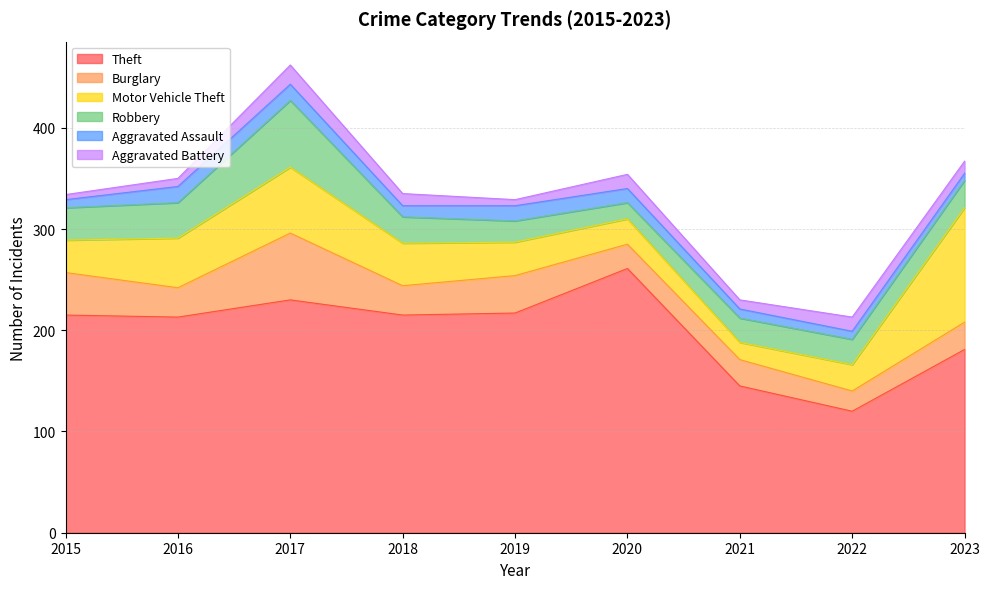

How many distinct data groups are displayed?

6